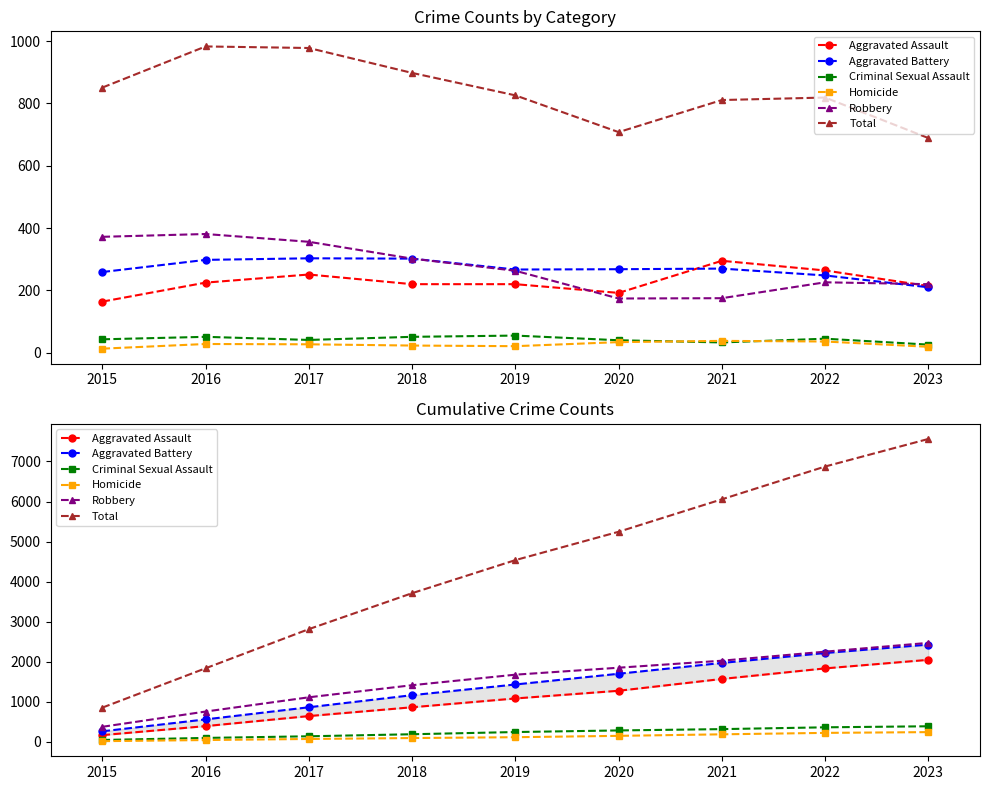

Reading left to right, transcribe all the data shown in this chart.

Aggravated Assault: 2015=164	2016=389	2017=640	2018=860	2019=1080	2020=1272	2021=1567	2022=1831	2023=2045
Aggravated Battery: 2015=259	2016=557	2017=860	2018=1162	2019=1429	2020=1697	2021=1967	2022=2215	2023=2425
Criminal Sexual Assault: 2015=43	2016=94	2017=135	2018=186	2019=241	2020=281	2021=314	2022=359	2023=385
Homicide: 2015=13	2016=41	2017=68	2018=91	2019=112	2020=146	2021=184	2022=220	2023=239
Robbery: 2015=372	2016=753	2017=1109	2018=1411	2019=1674	2020=1848	2021=2023	2022=2249	2023=2469
Total: 2015=851	2016=1834	2017=2812	2018=3710	2019=4536	2020=5244	2021=6055	2022=6874	2023=7563